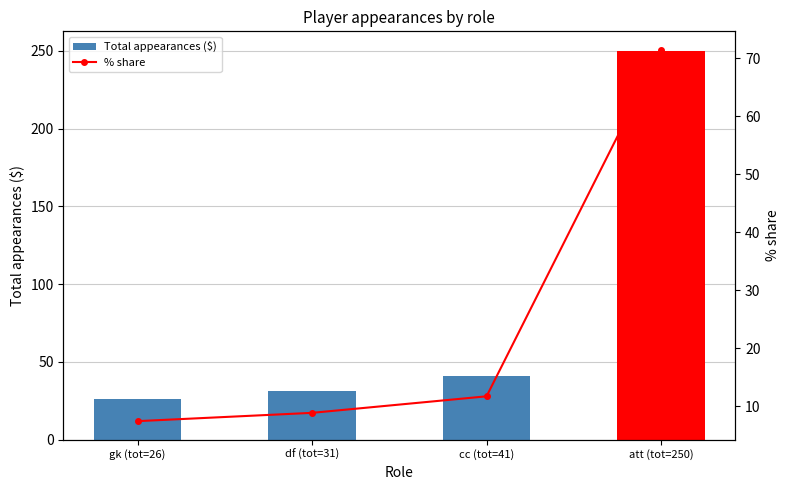

Rank the categories by Total appearances ($) value from highest to lowest.

att (tot=250), cc (tot=41), df (tot=31), gk (tot=26)